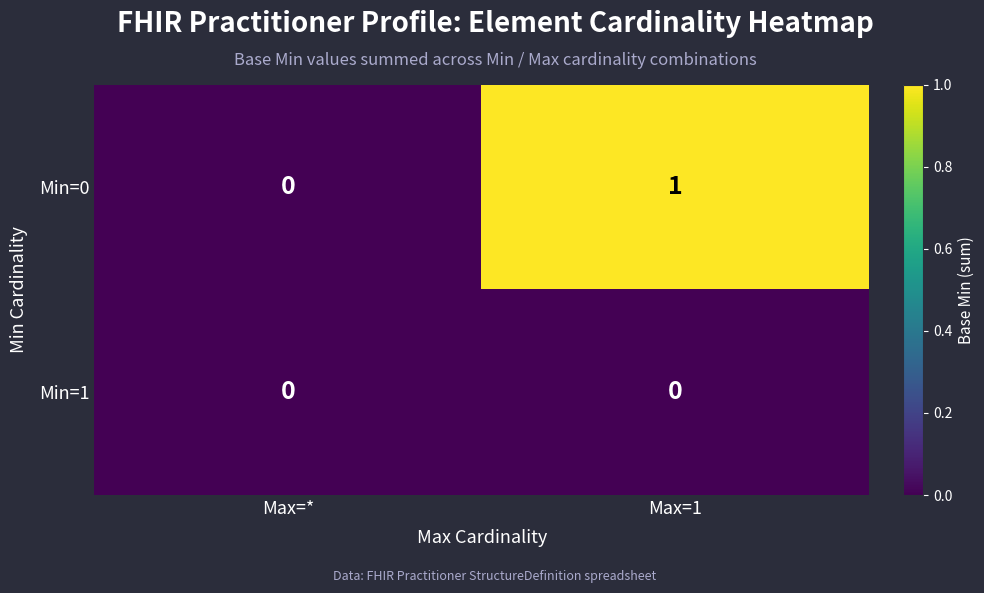

At Max=1, list the series in order from largest to smallest.

Min=0, Min=1